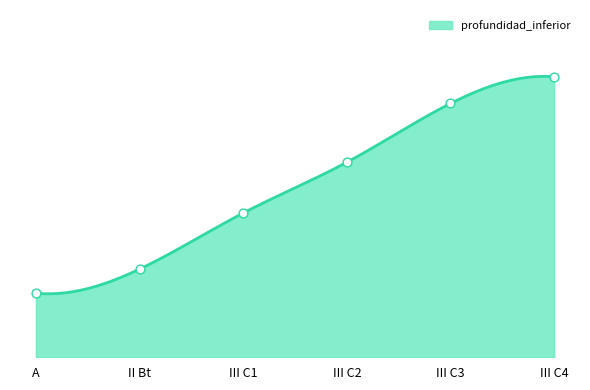

Between A and III C4, which is larger?

III C4